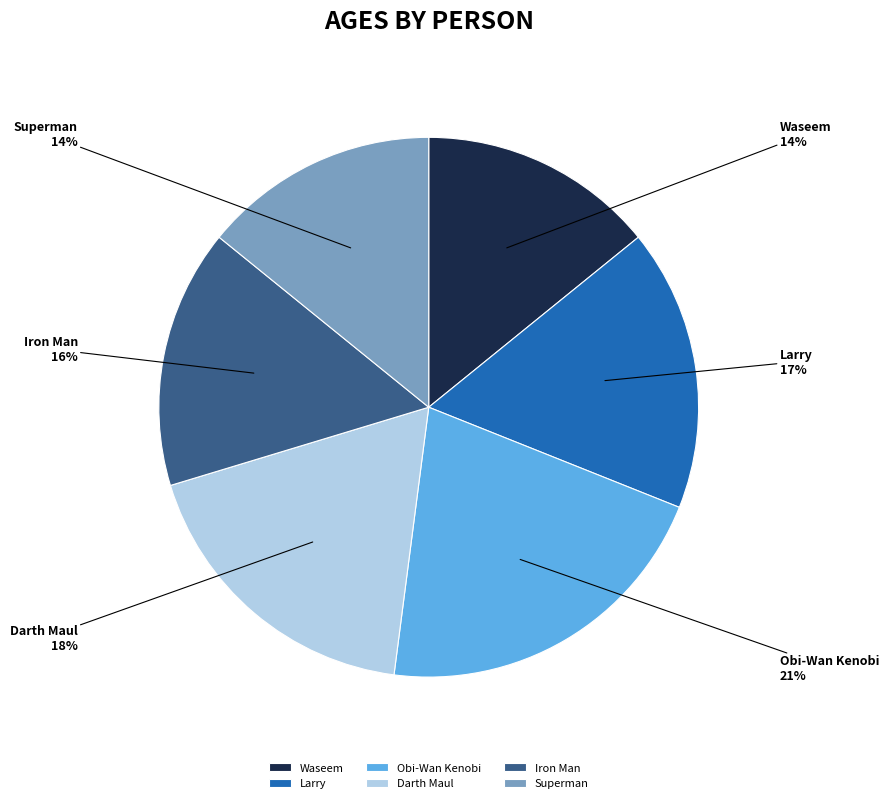

To the nearest percent, what is the combined percentage of Superman and Larry?

31%